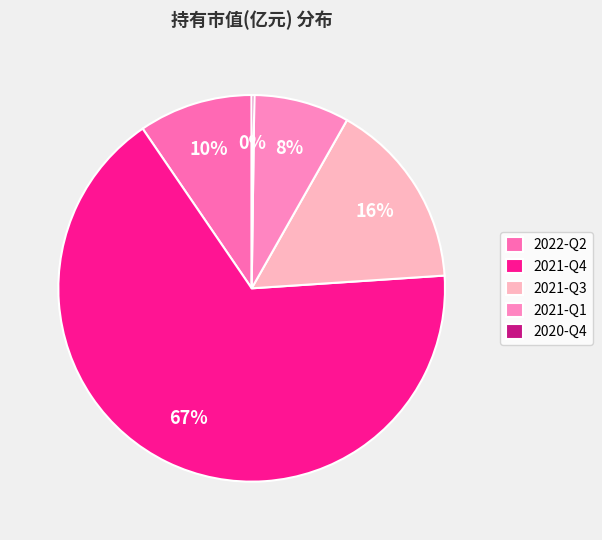

Is it true that 2022-Q2 is 10% of the pie?

True